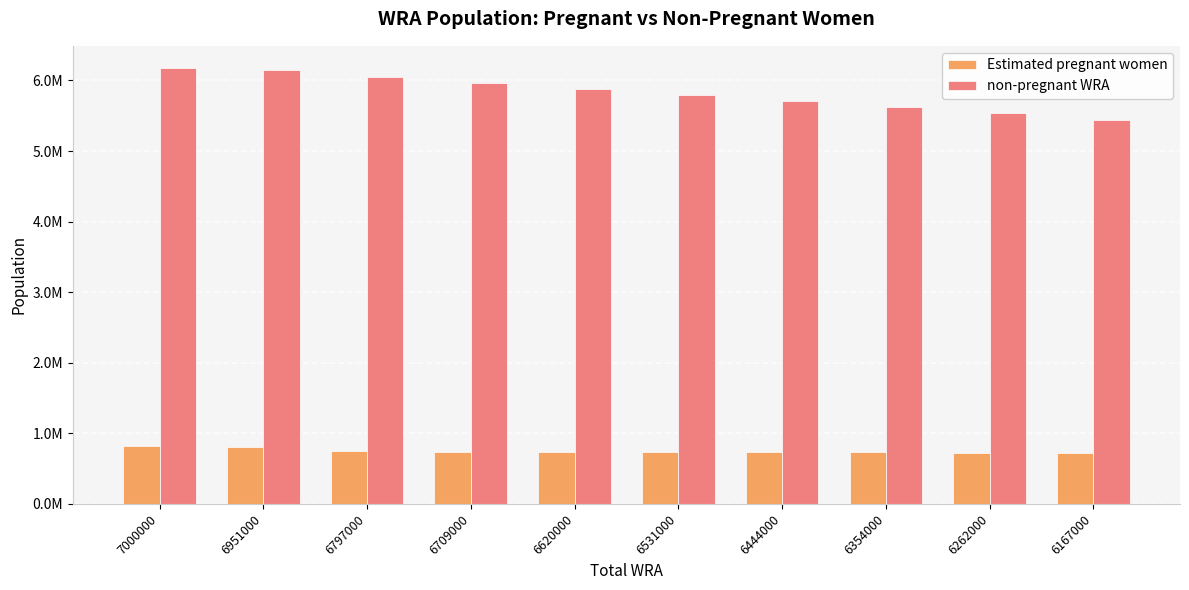

Does the chart contain any negative values?

No